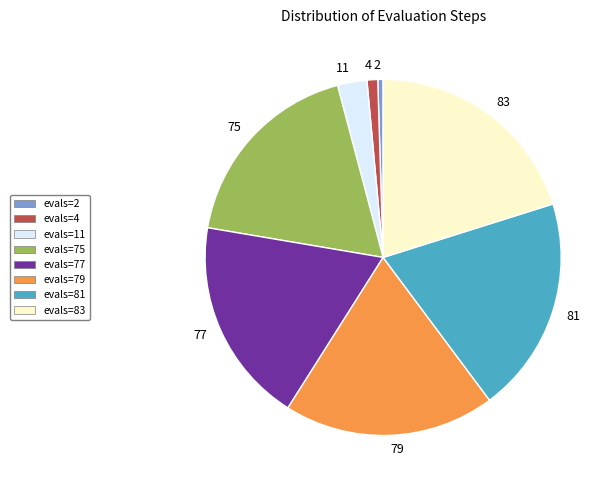

Is 2 the majority of the pie?

No